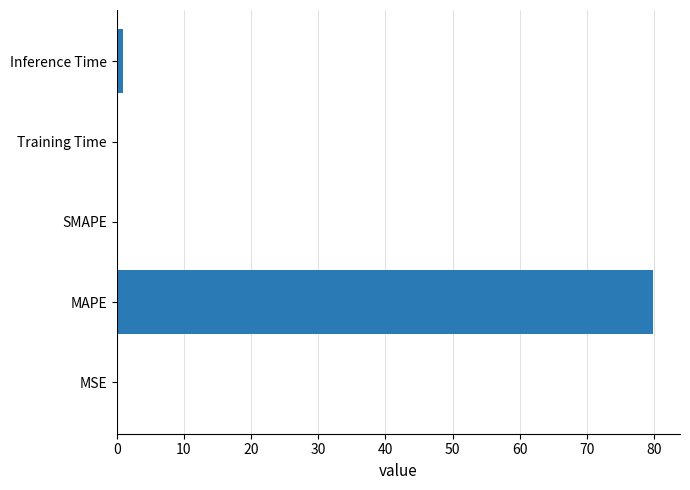

Count the number of data series in this chart.

1